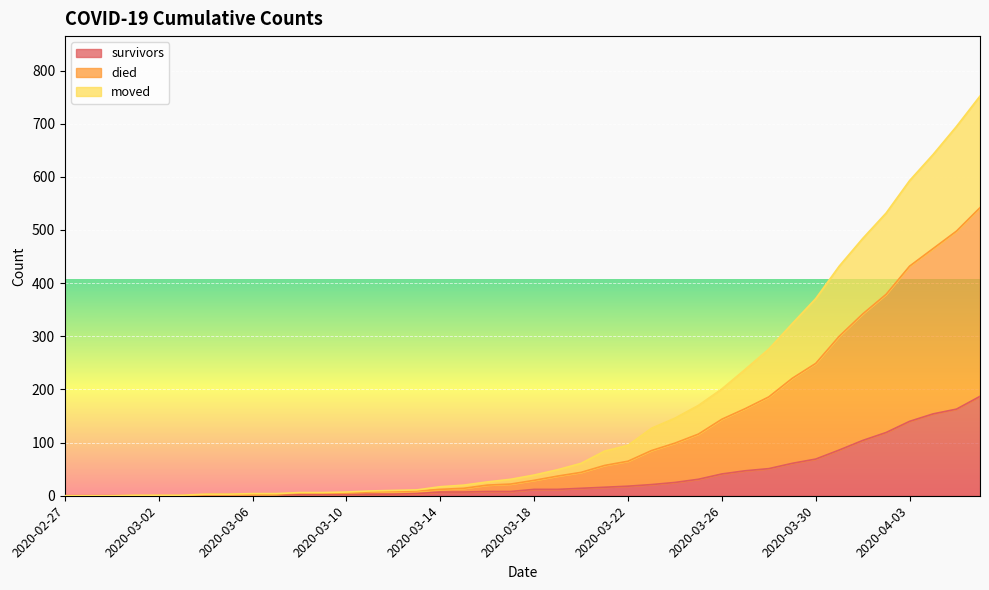

What is the average value of the survivors series?

36